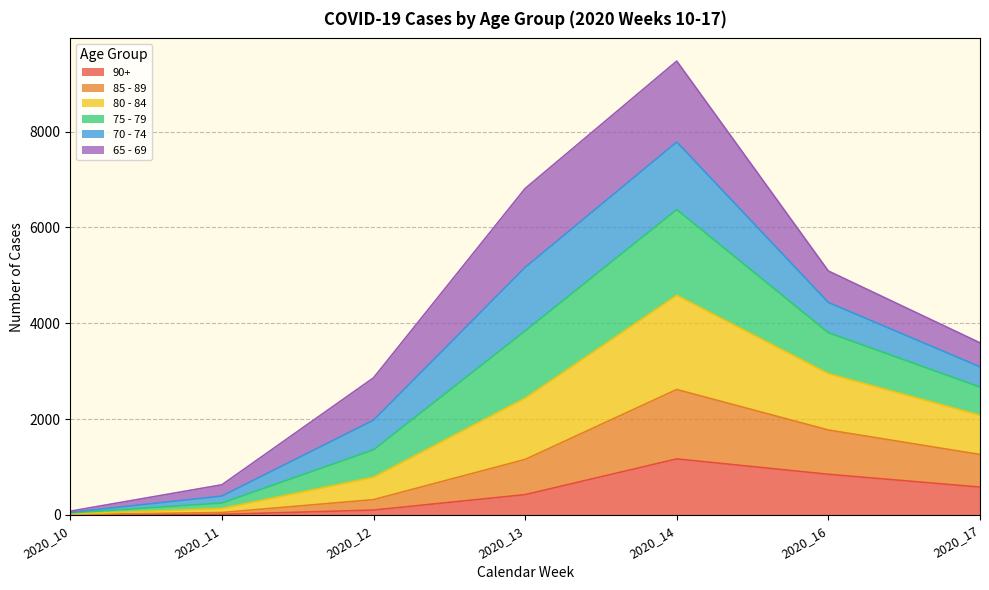

Which category has the highest value in the 90+ series?

2020_14